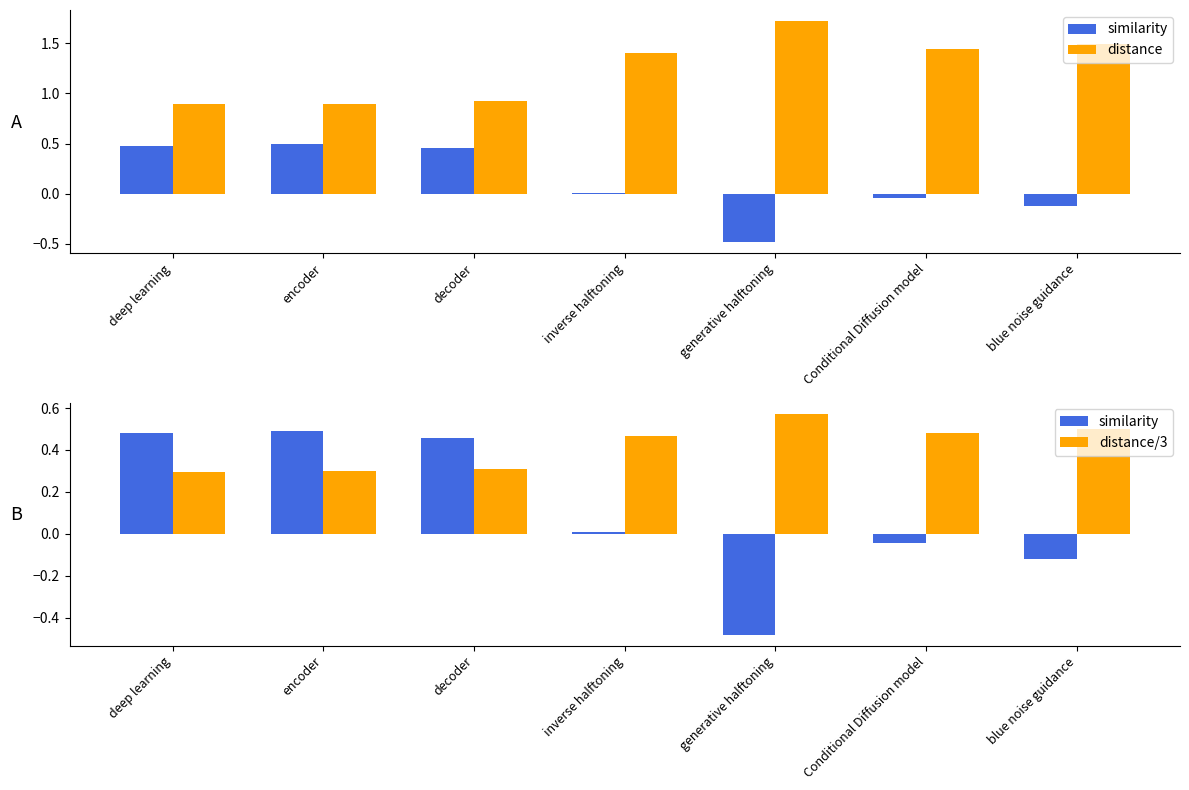

List the series in order of their peak value, lowest first.

similarity, distance/3, distance